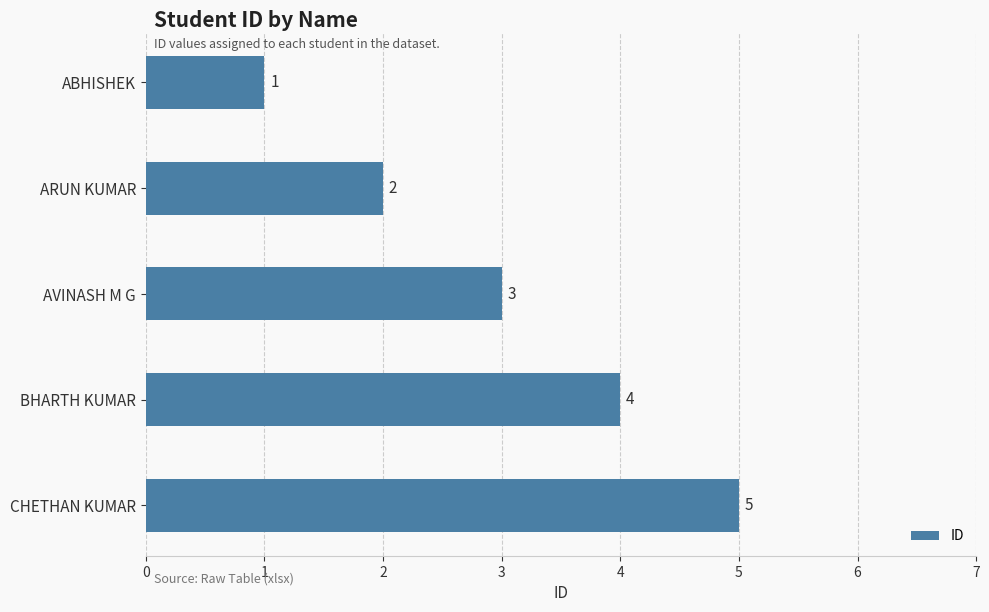

List the labels in order of value, largest first.

CHETHAN KUMAR, BHARTH KUMAR, AVINASH M G, ARUN KUMAR, ABHISHEK